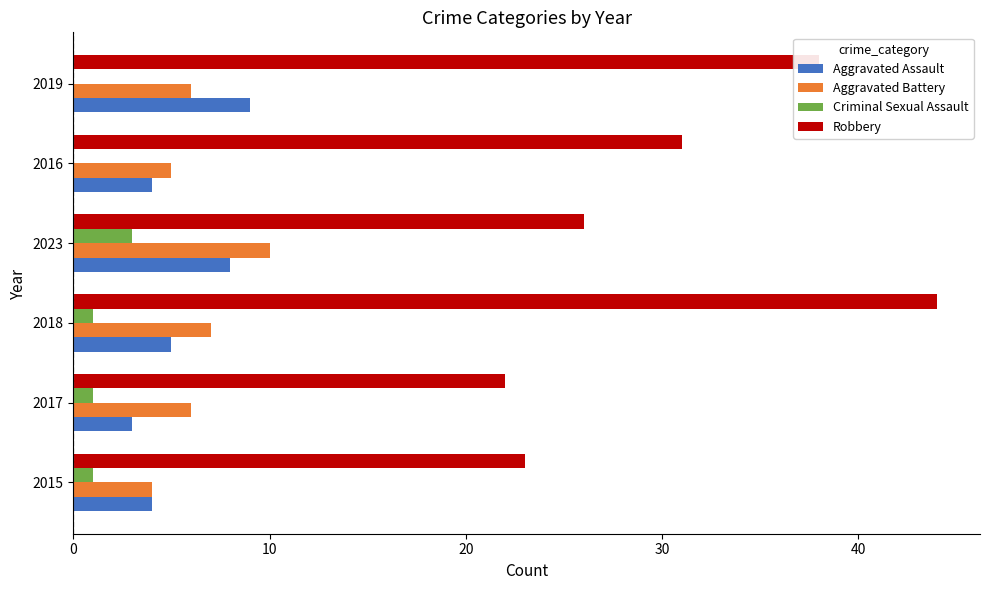

What is the approximate value of Aggravated Assault at 2015?

4